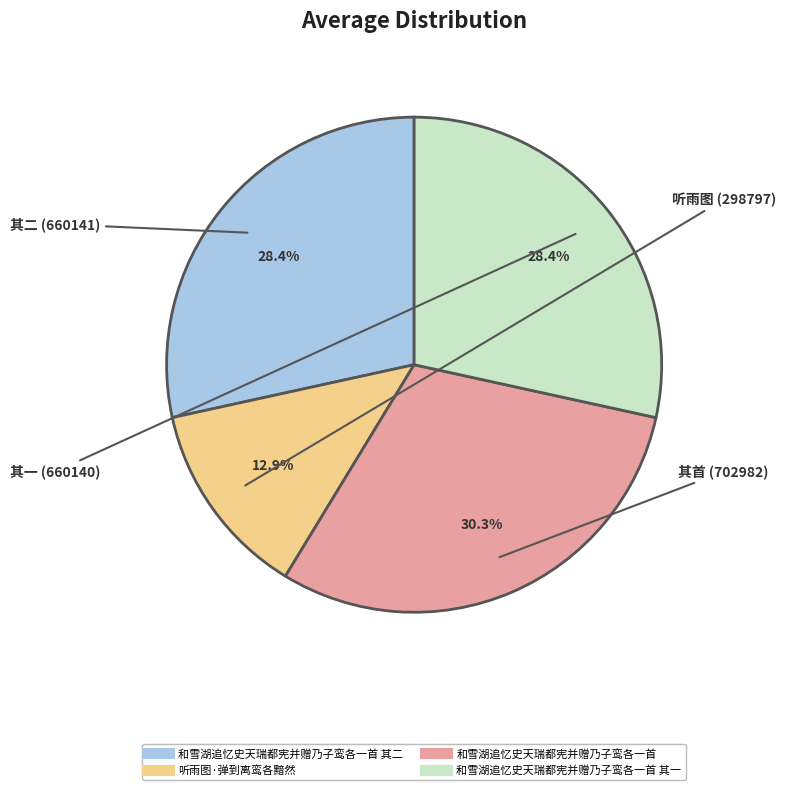

Is there any slice that represents more than half of the pie?

No